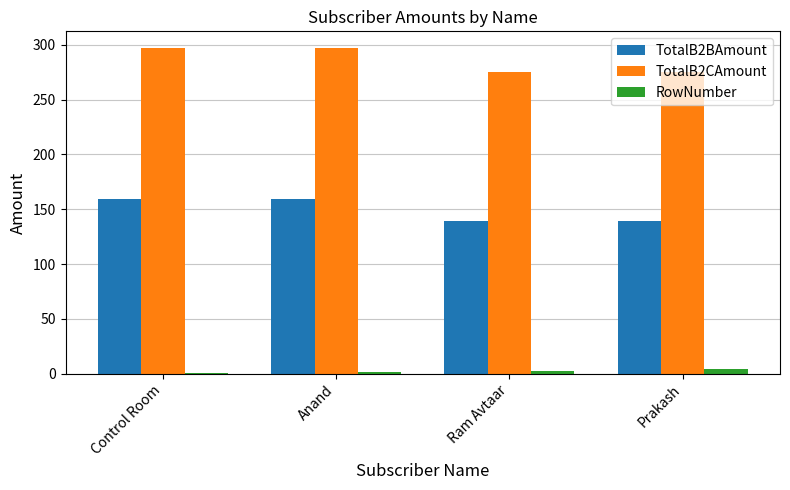

What are all the series names shown in the legend?

TotalB2BAmount, TotalB2CAmount, RowNumber